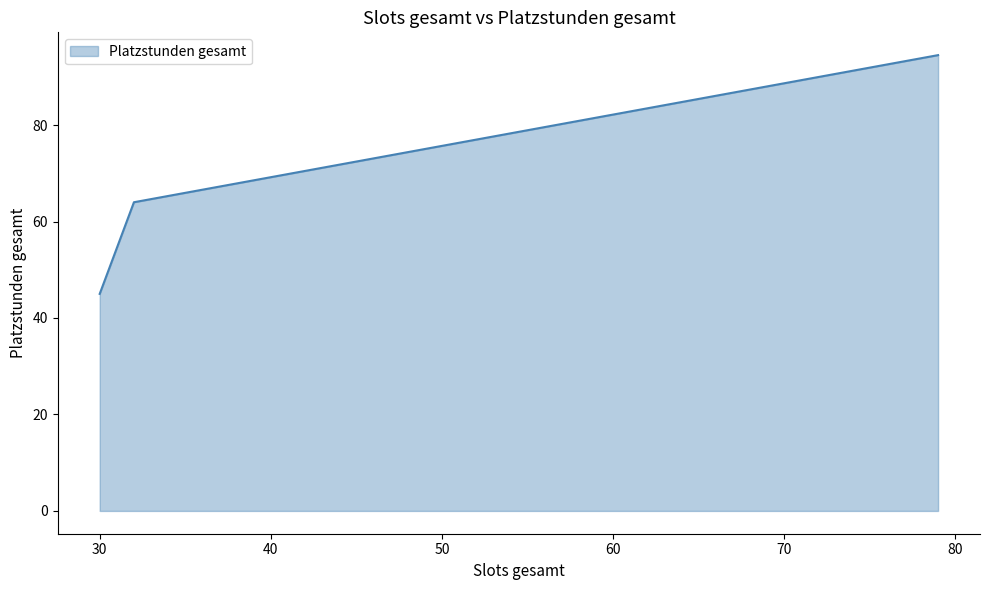

What is the minimum value shown in the chart?

45.0